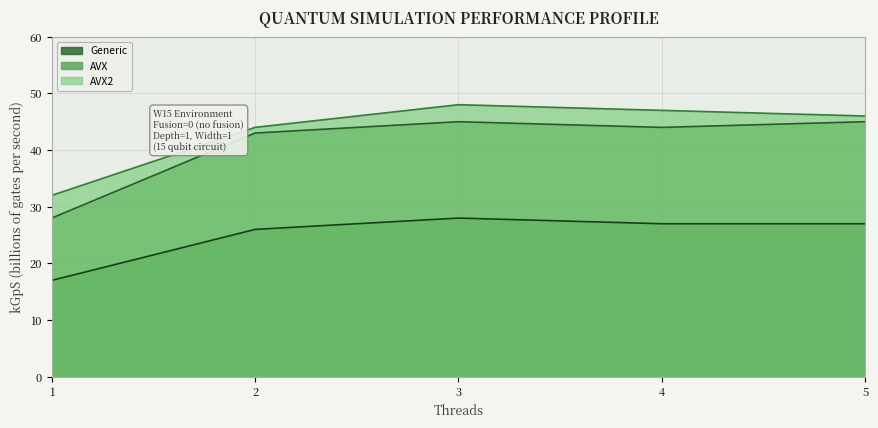

What is the sum of the AVX2 values at 3 and 2?

92